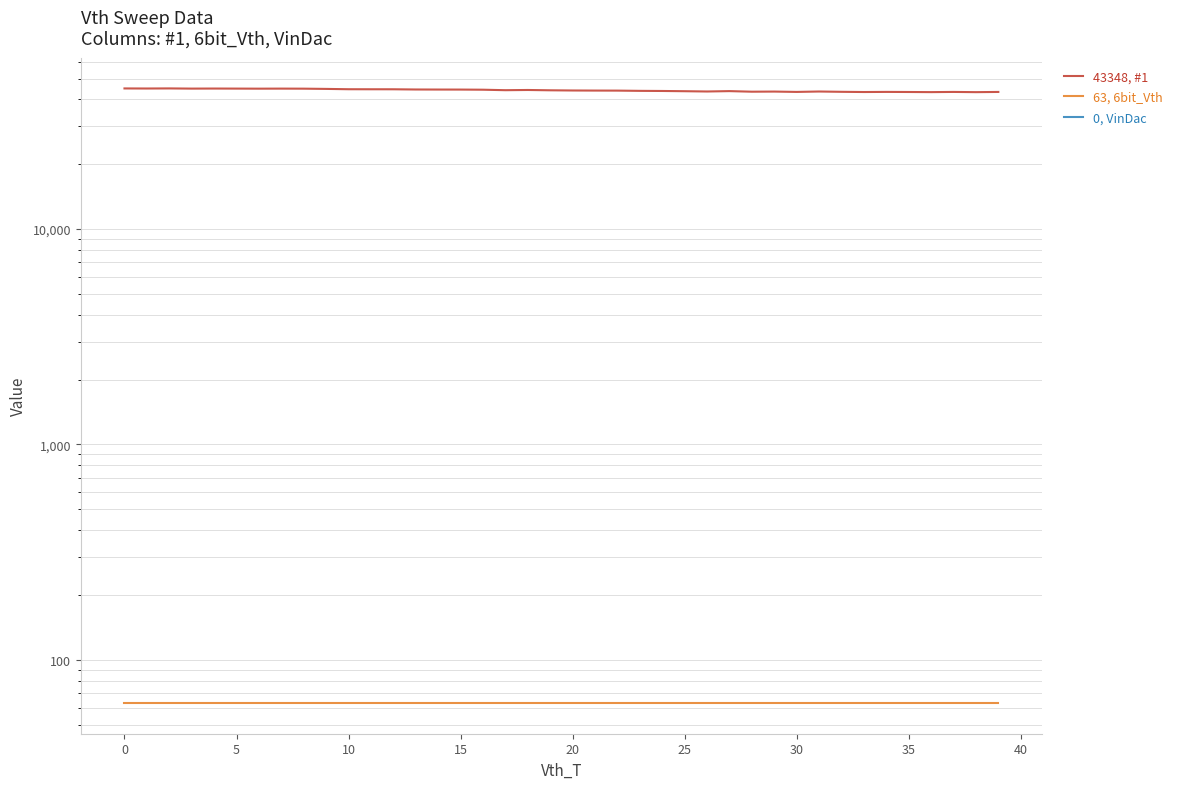

At how many categories does at least one series exceed 22916?

40